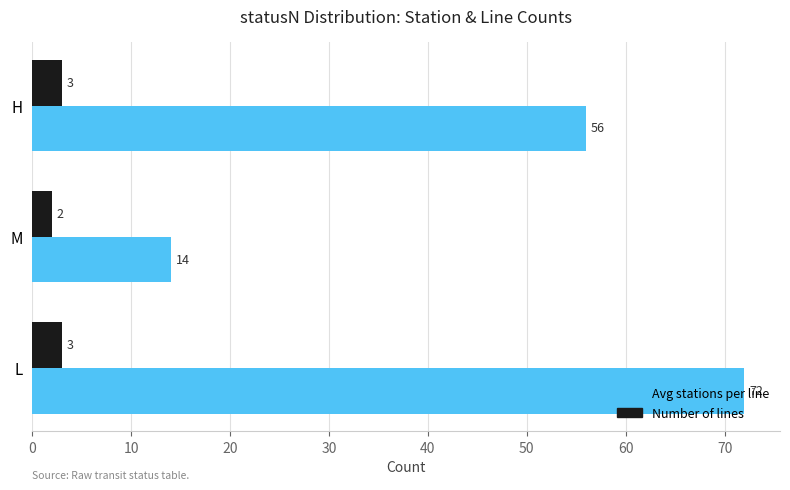

What is the minimum value for Avg stations per line?

14